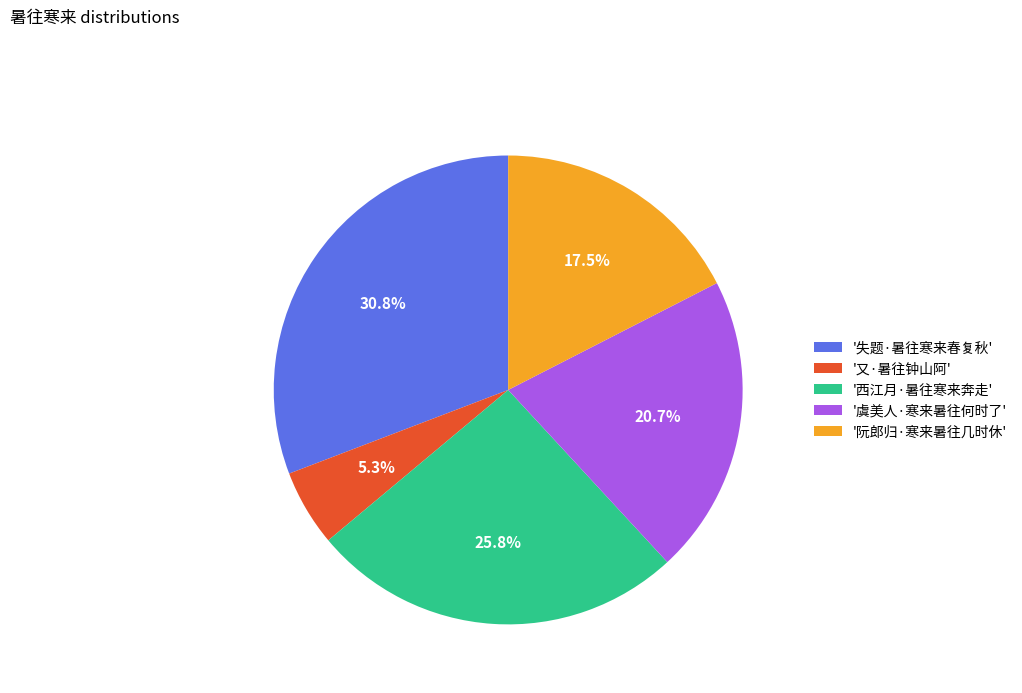

Rank the categories by value from lowest to highest.

'又·暑往钟山阿', '阮郎归·寒来暑往几时休', '虞美人·寒来暑往何时了', '西江月·暑往寒来奔走', '失题·暑往寒来春复秋'